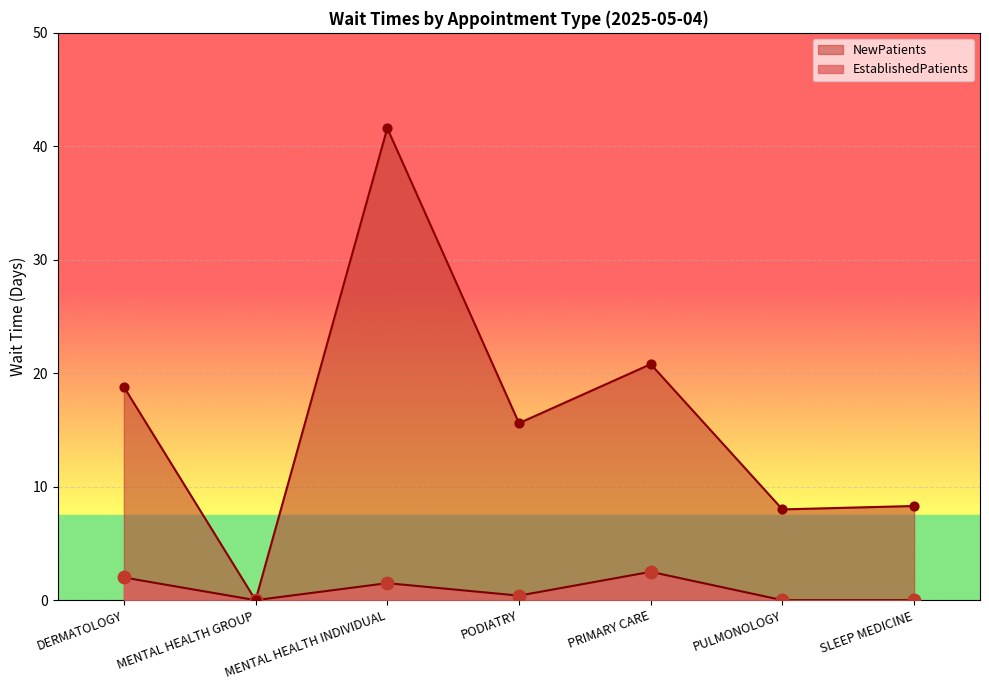

Is the value of EstablishedPatients at MENTAL HEALTH GROUP greater than the value of NewPatients at SLEEP MEDICINE?

No